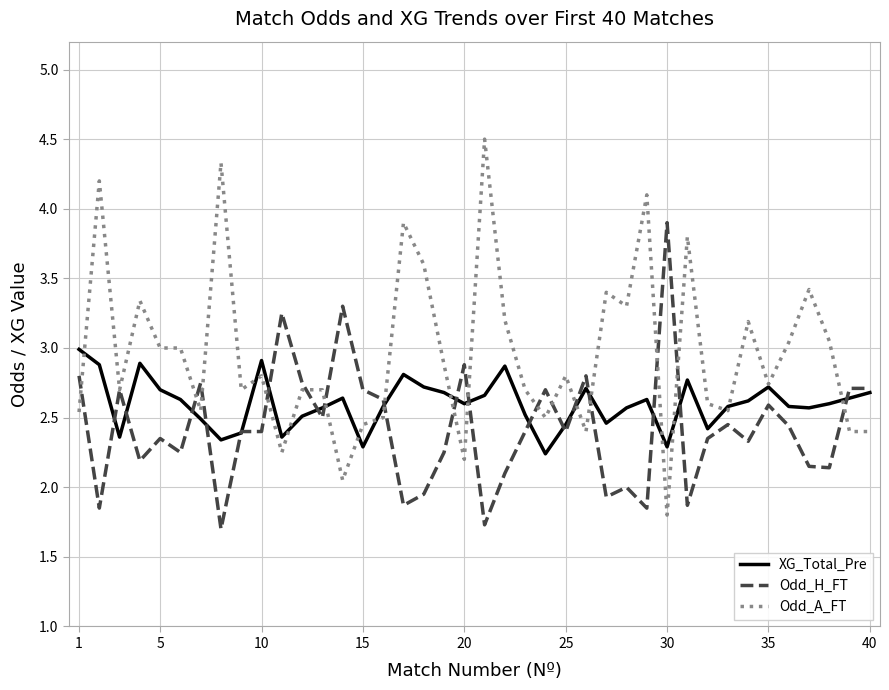

What are all the series names shown in the legend?

XG_Total_Pre, Odd_H_FT, Odd_A_FT